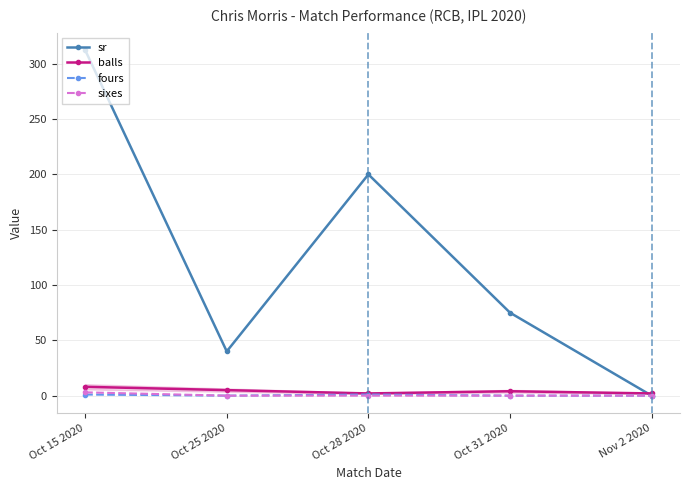

What is the label of the 1st point from the right?

Nov 2 2020